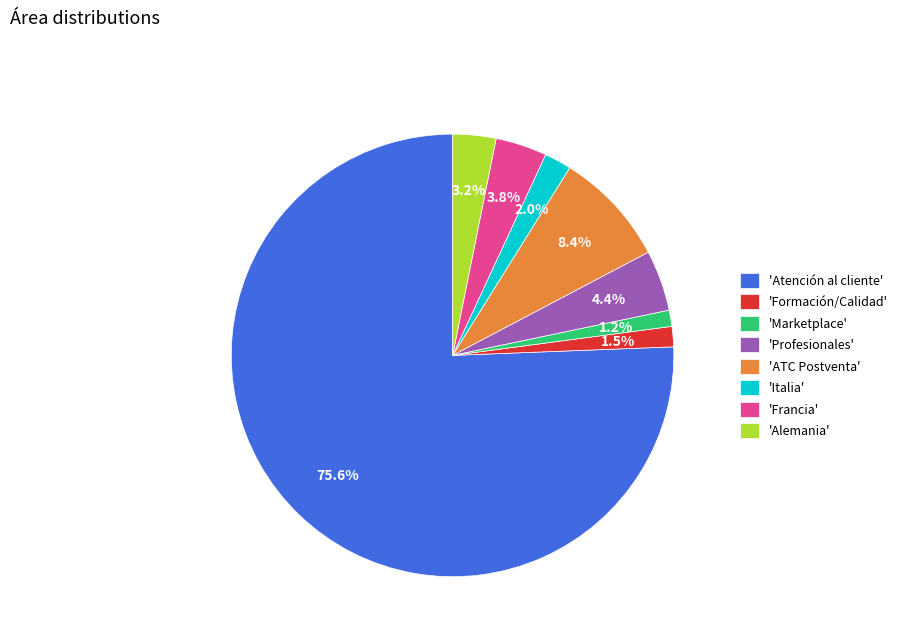

To the nearest percent, what is the difference between the largest and smallest slice percentages?

74%